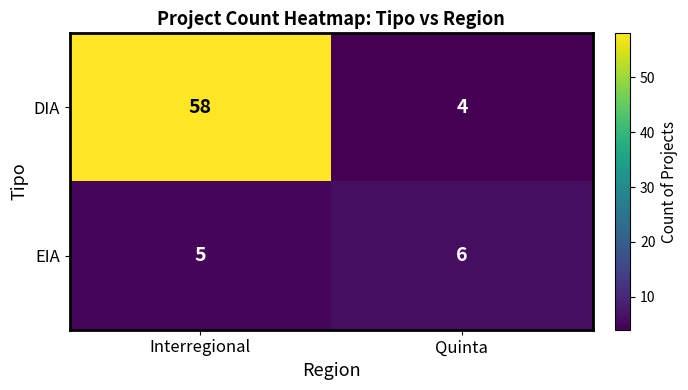

What is the sum of all EIA values?

11